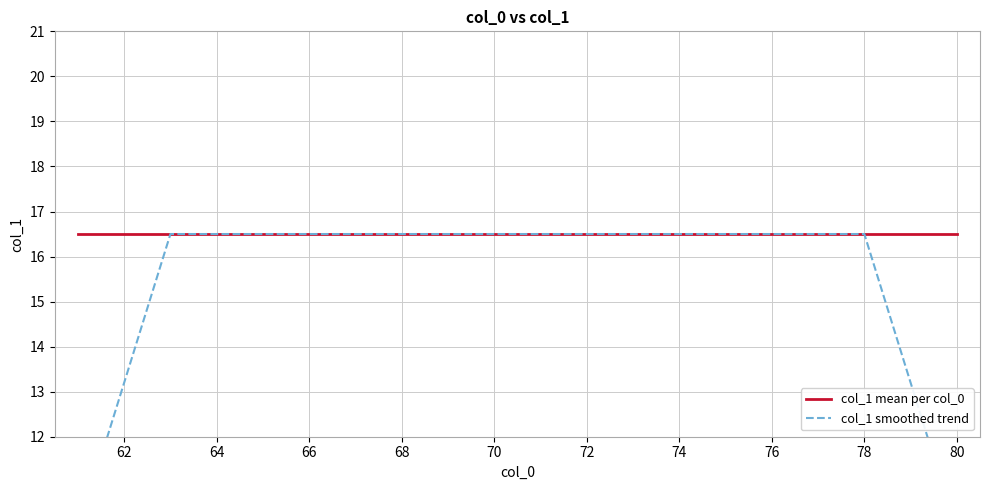

What is the difference between the maximum and second lowest values in the col_1 smoothed trend series?

6.6